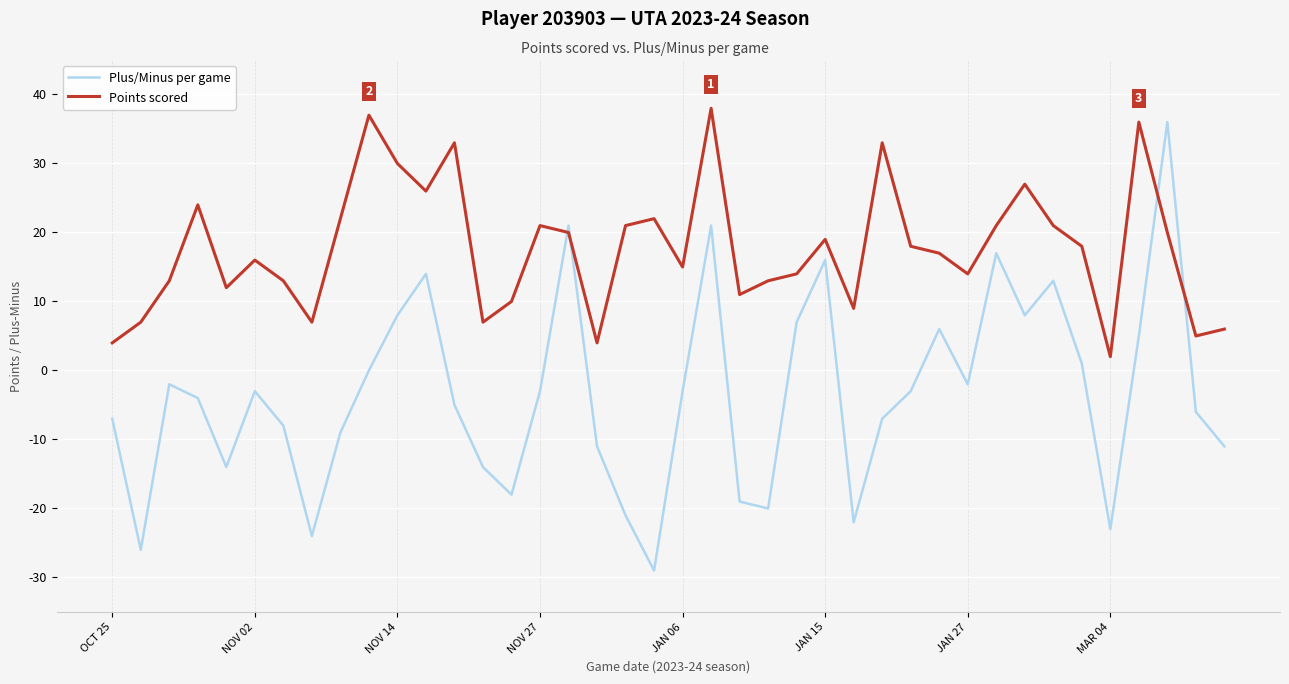

After their last crossing, which series has the higher values: Points scored or Plus/Minus per game?

Points scored